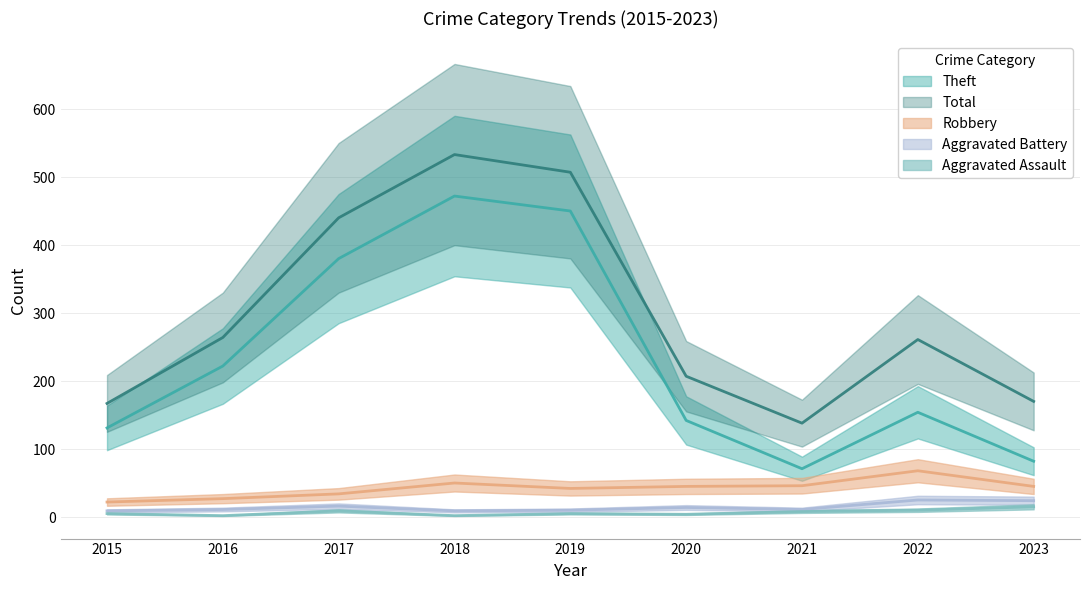

Which series has the largest range (max minus min)?

Theft